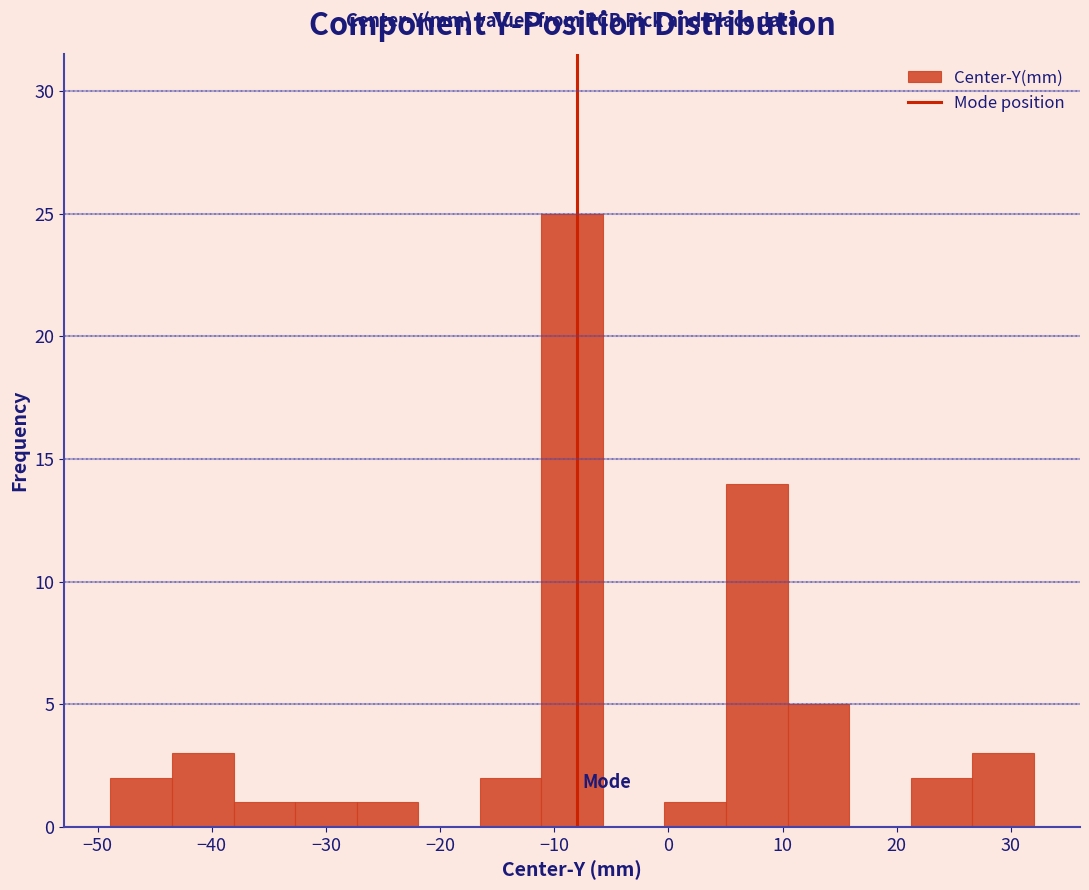

Reading left to right, list every bar in this chart as the range it spans on the x-axis followed by its height. Neither the bar edges nor the heights are printed on the chart, so give them approximately, as read against the axes.

-49 to -43: 2
-43 to -38: 3
-38 to -33: 1
-33 to -27: 1
-27 to -22: 1
-22 to -17: 0
-17 to -11: 2
-11 to -6: 25
-6 to 0: 0
0 to 5: 1
5 to 10: 14
10 to 16: 5
16 to 21: 0
21 to 27: 2
27 to 32: 3